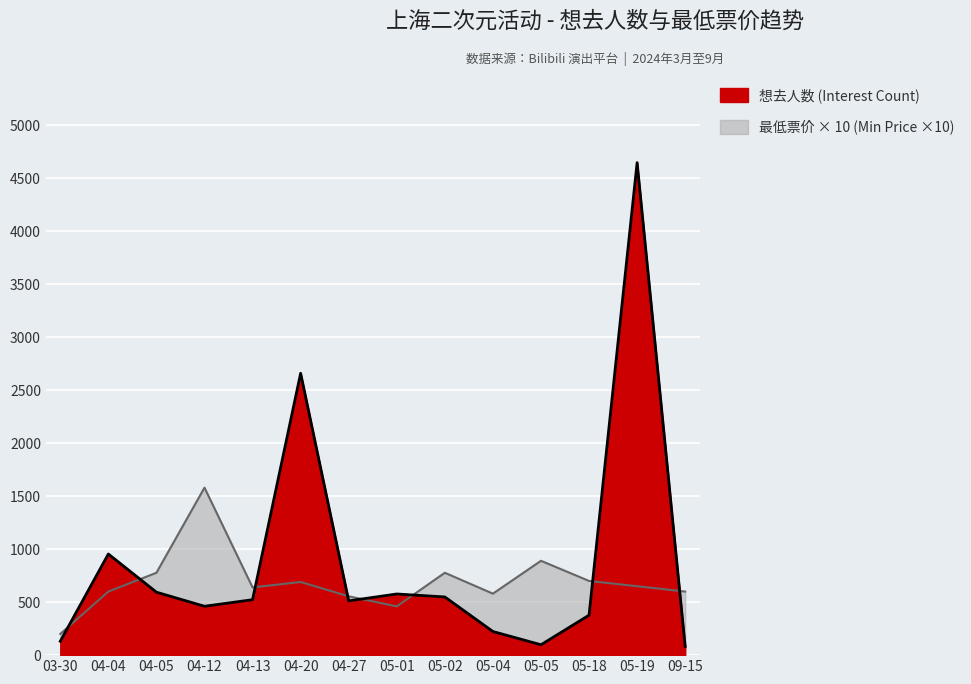

Where does the 最低票价 (Min Ticket Price) series first go above 650?

04-05